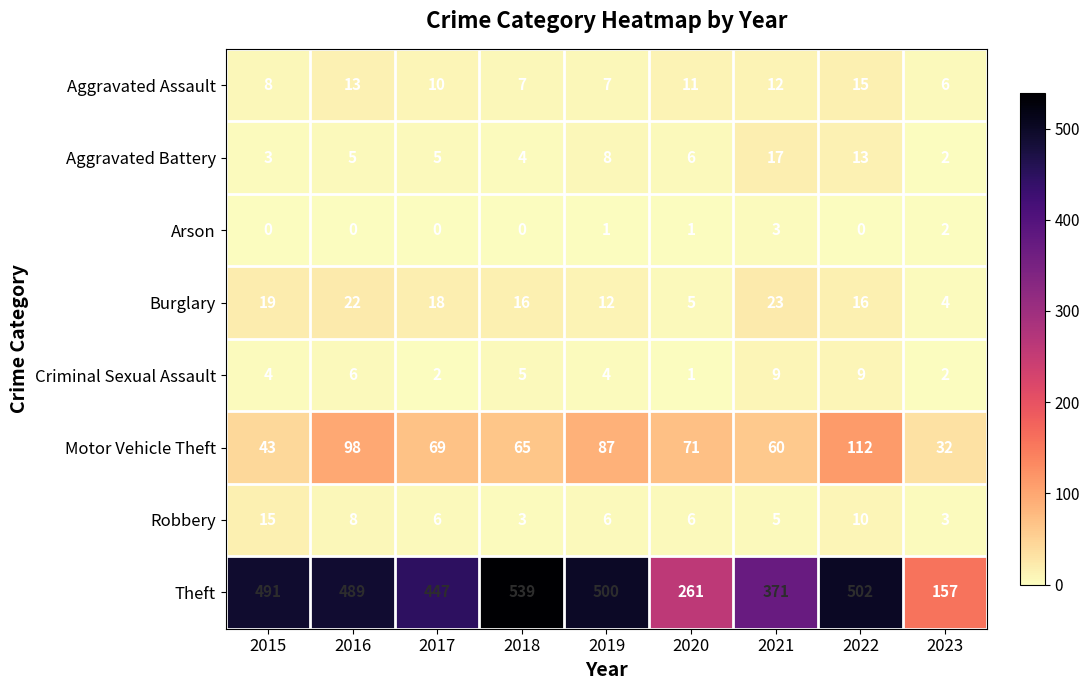

The Robbery series shows 8 at 2019. True or false?

False